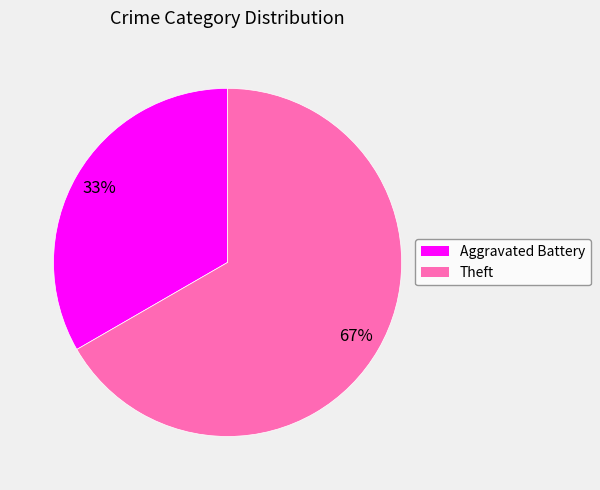

To the nearest percent, what is the average slice percentage?

50%